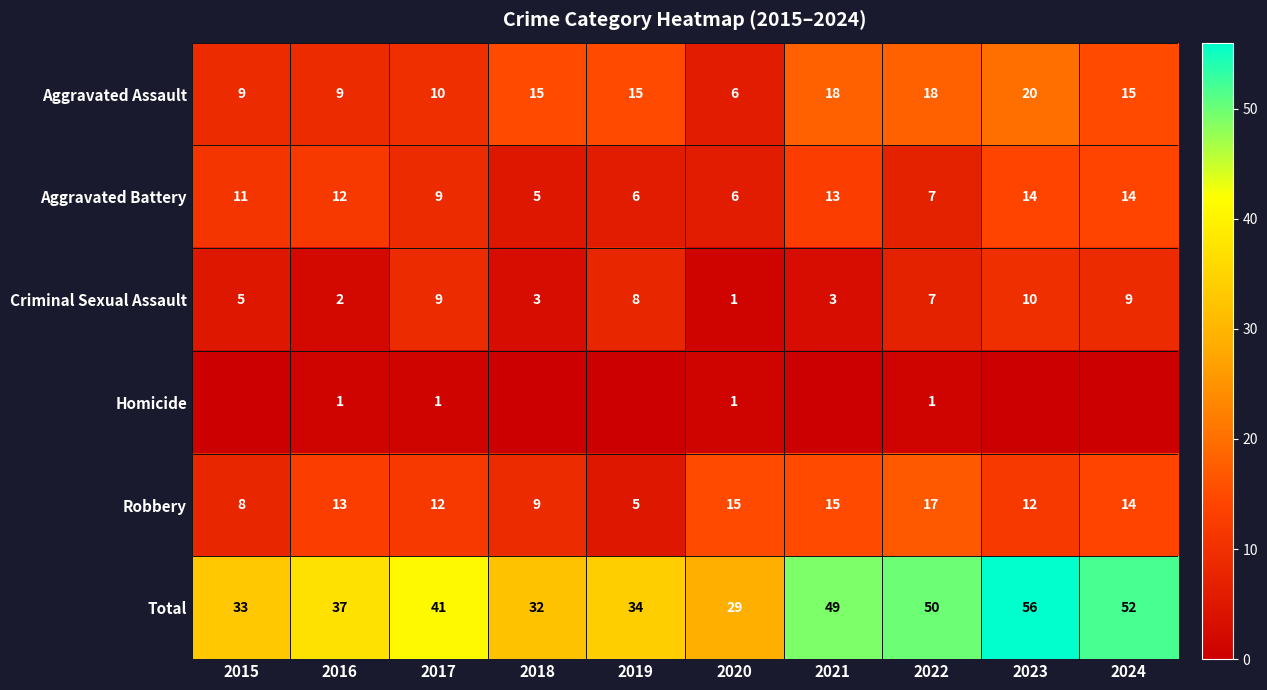

Is it true that Criminal Sexual Assault equals 9 at 2017?

True